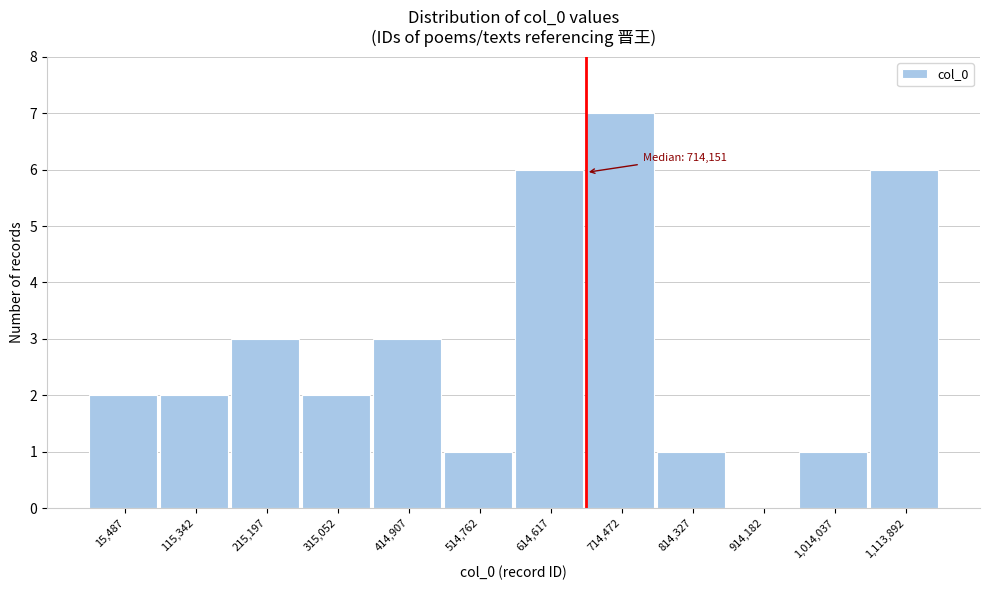

Reading left to right, list all the values displayed in this chart.

15,487=2	115,342=2	215,197=3	315,052=2	414,907=3	514,762=1	614,617=6	714,472=7	814,327=1	914,182=0	1,014,037=1	1,113,892=6